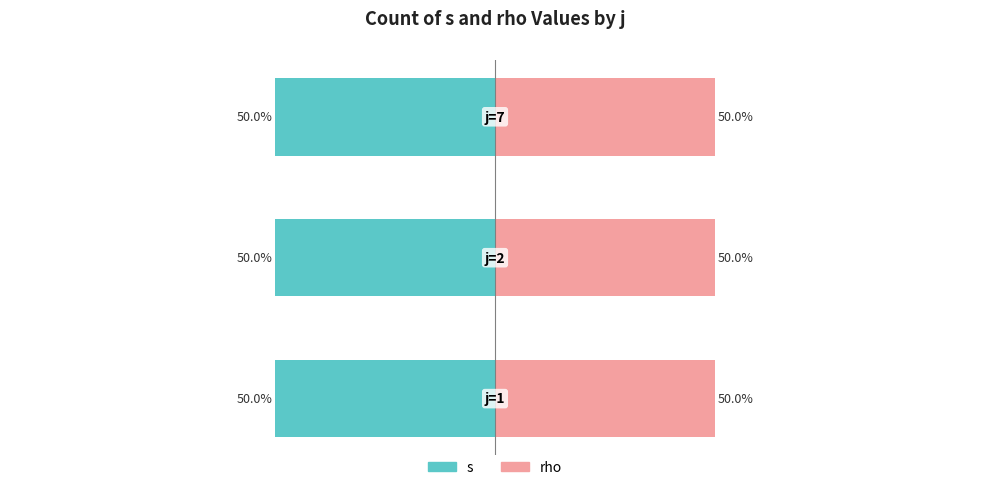

The value of rho at j=1 is 7. True or false?

False